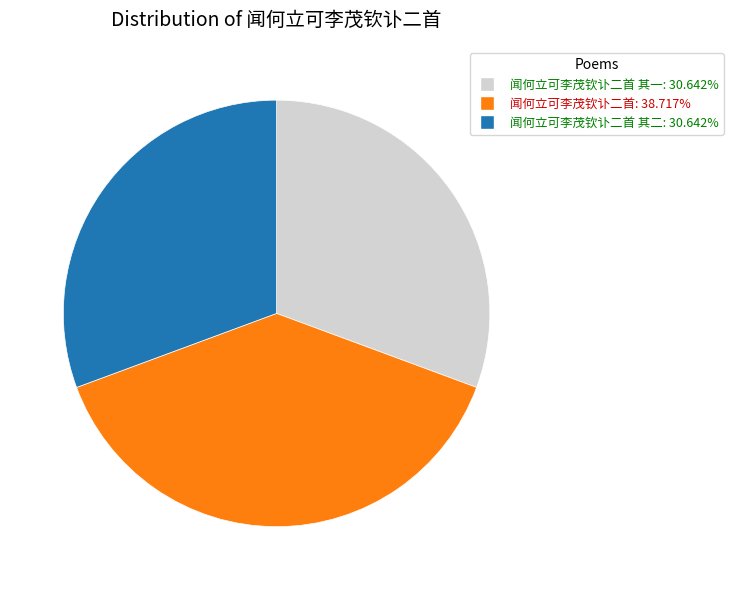

How many slices are in this pie chart?

3